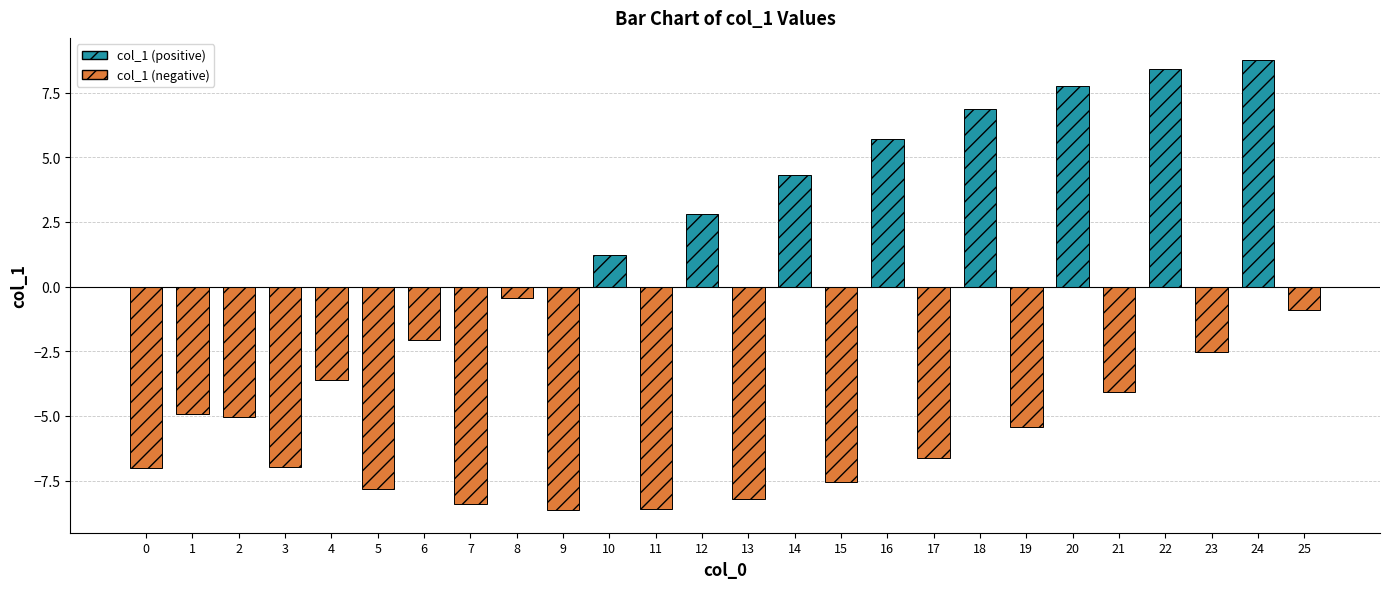

What is the average value?

-2.0